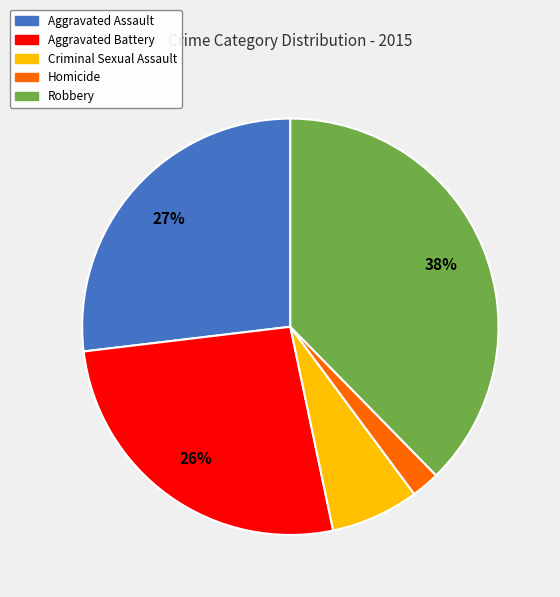

Which category has the biggest portion of the pie?

Robbery